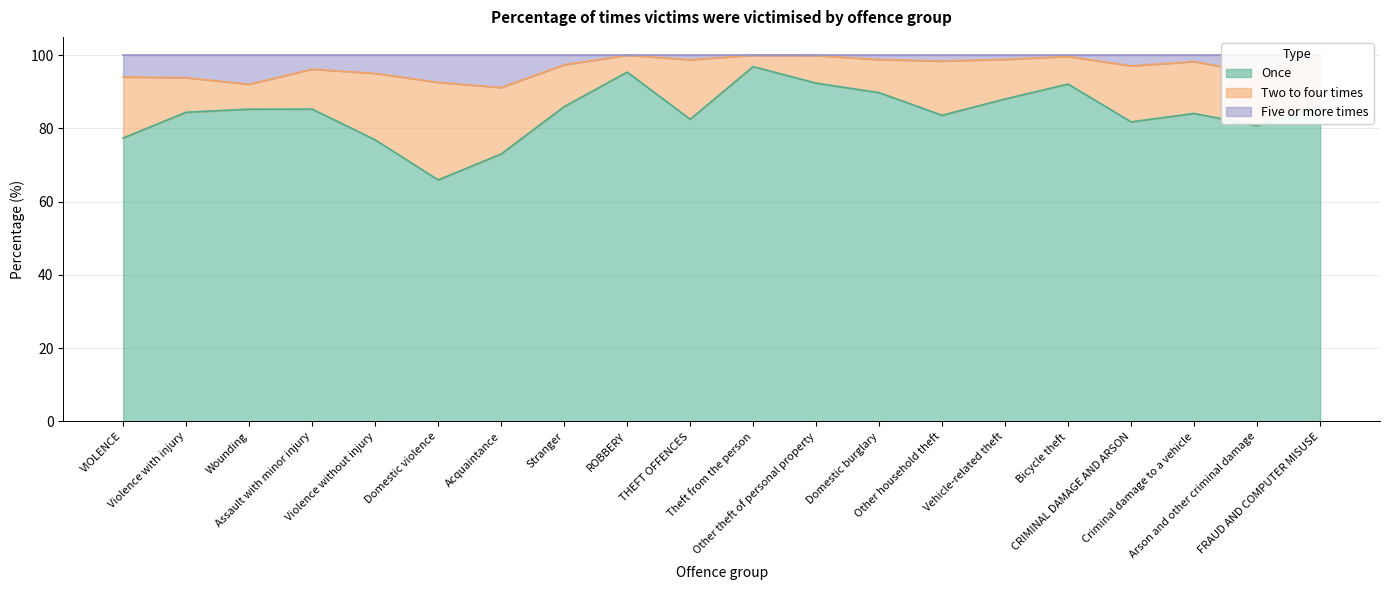

The Five or more times series shows 100.0 at ROBBERY. True or false?

True